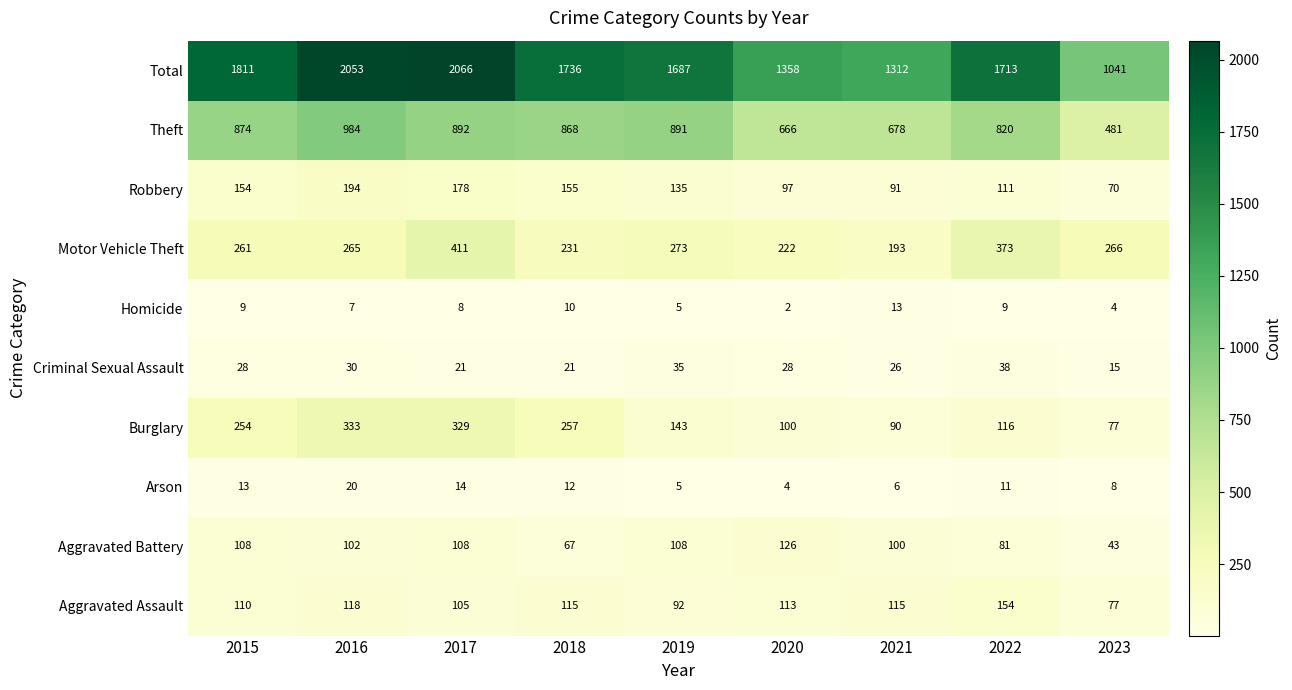

How many data points in Arson are less than 11?

4